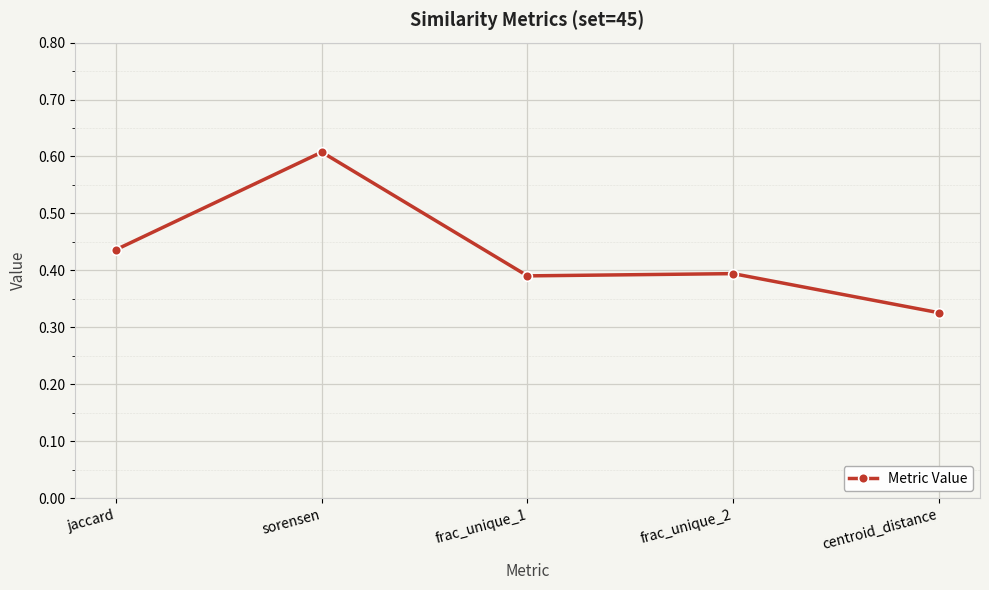

The chart shows a value of 0.2 at centroid_distance. True or false?

False